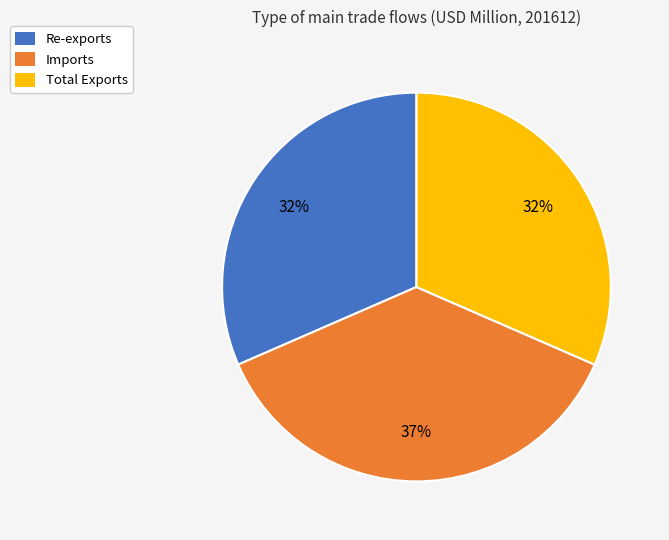

The Imports slice represents 30% of the pie. True or false?

False